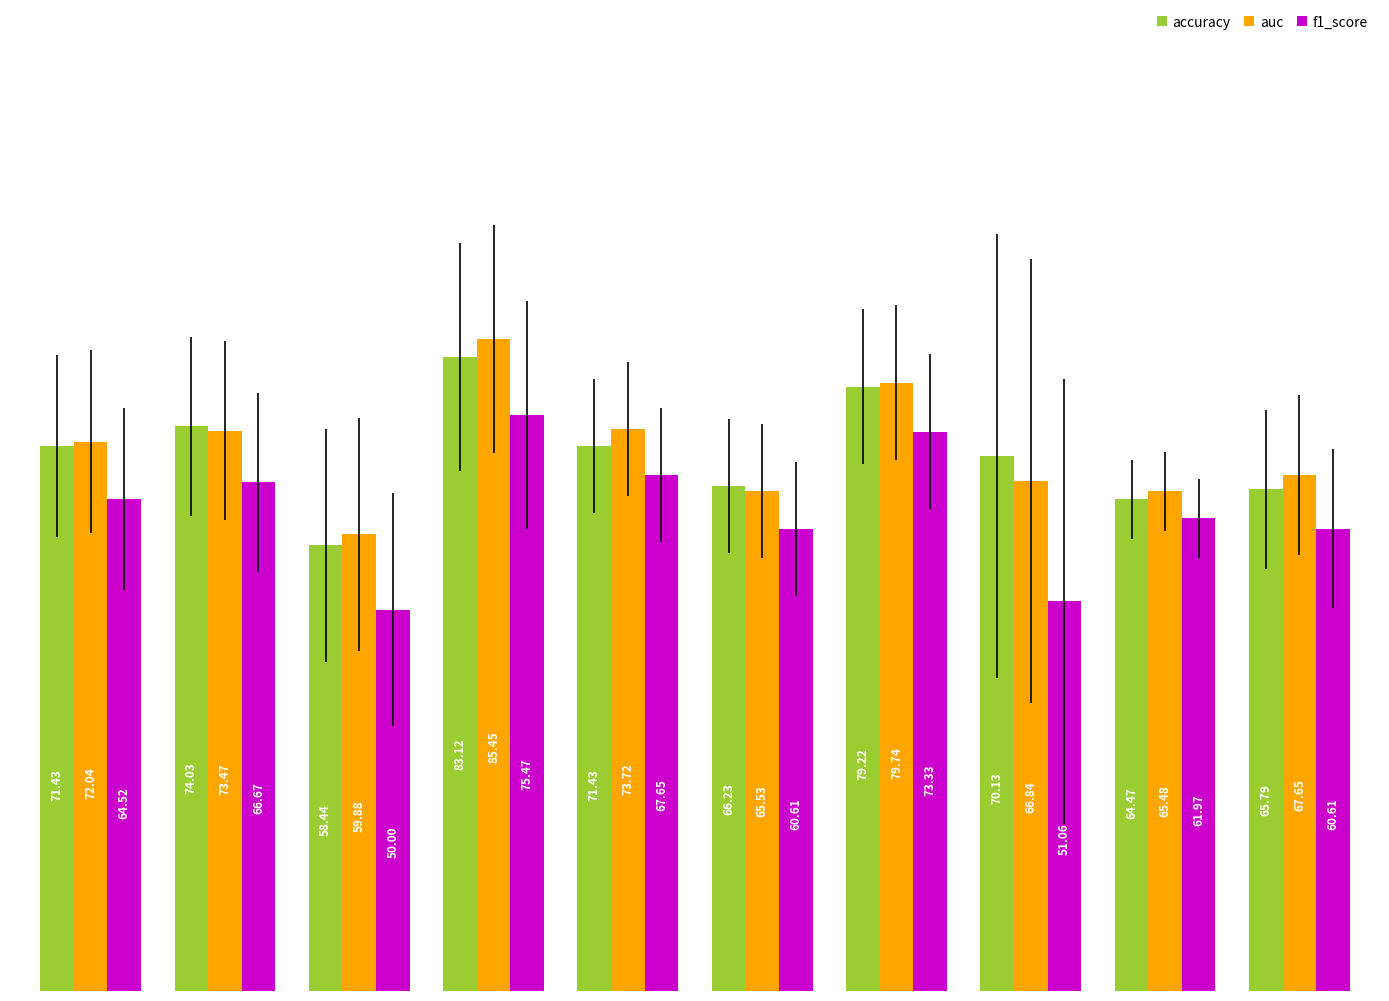

Which series has the widest spread of values?

auc